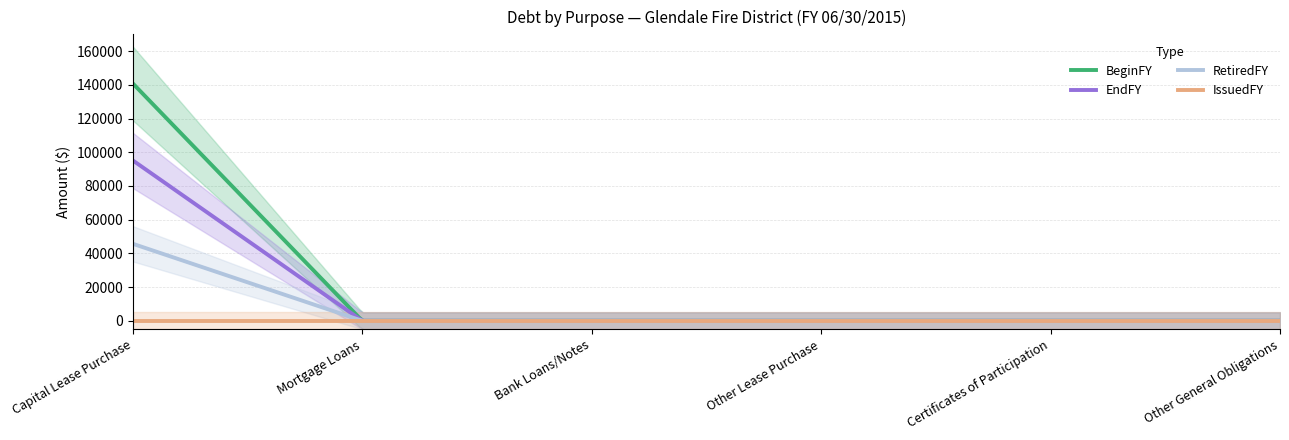

Which series has the widest spread of values?

BeginFY